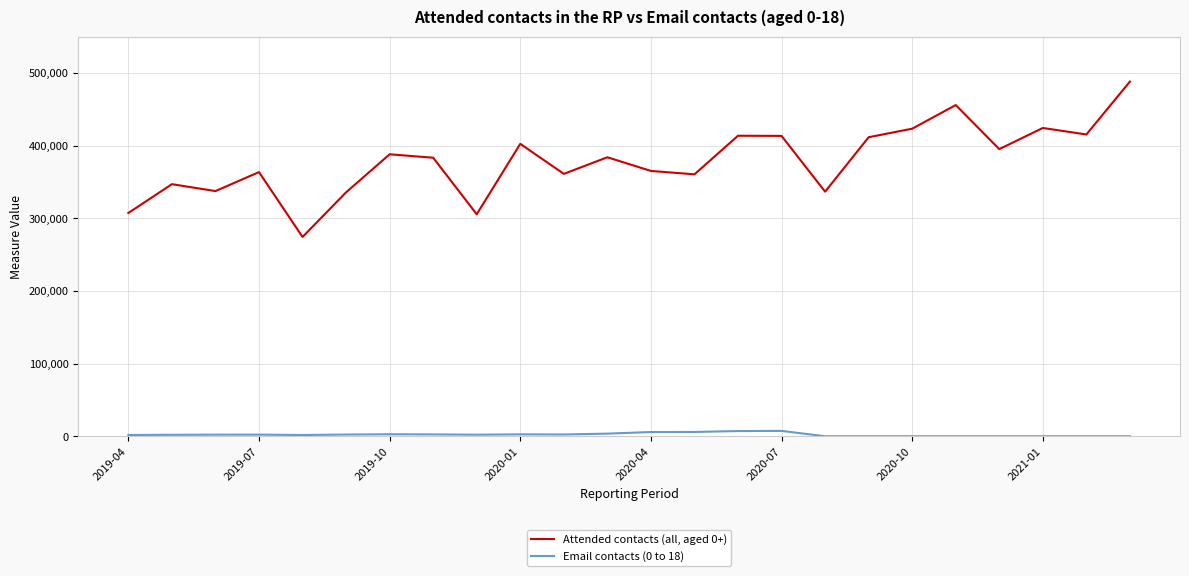

True or false: Attended contacts (all, aged 0+) has more than 1 interior local peaks.

True